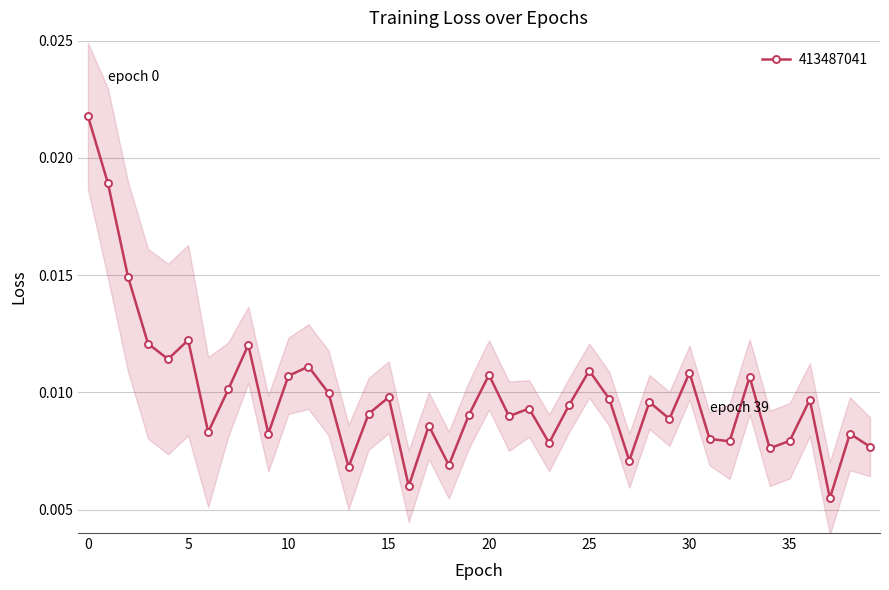

How many lines are shown in the chart?

1